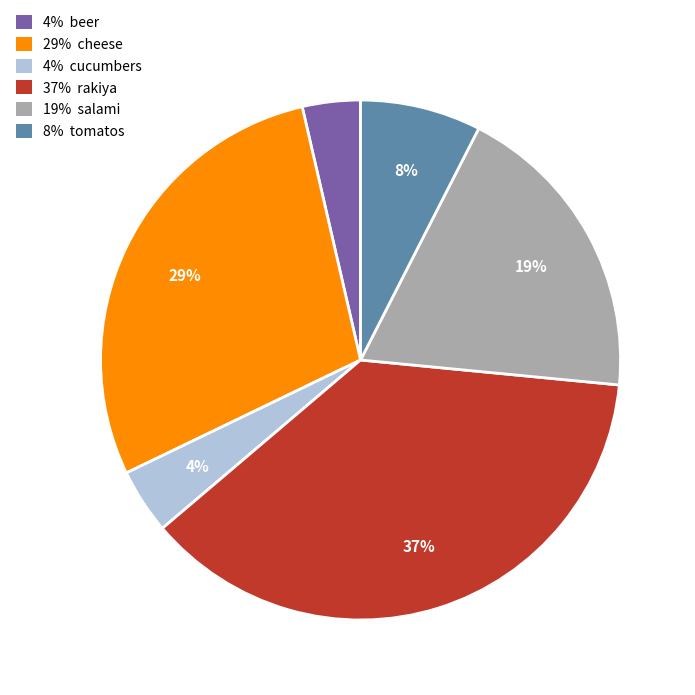

What is the largest slice in the pie chart?

37% rakiya